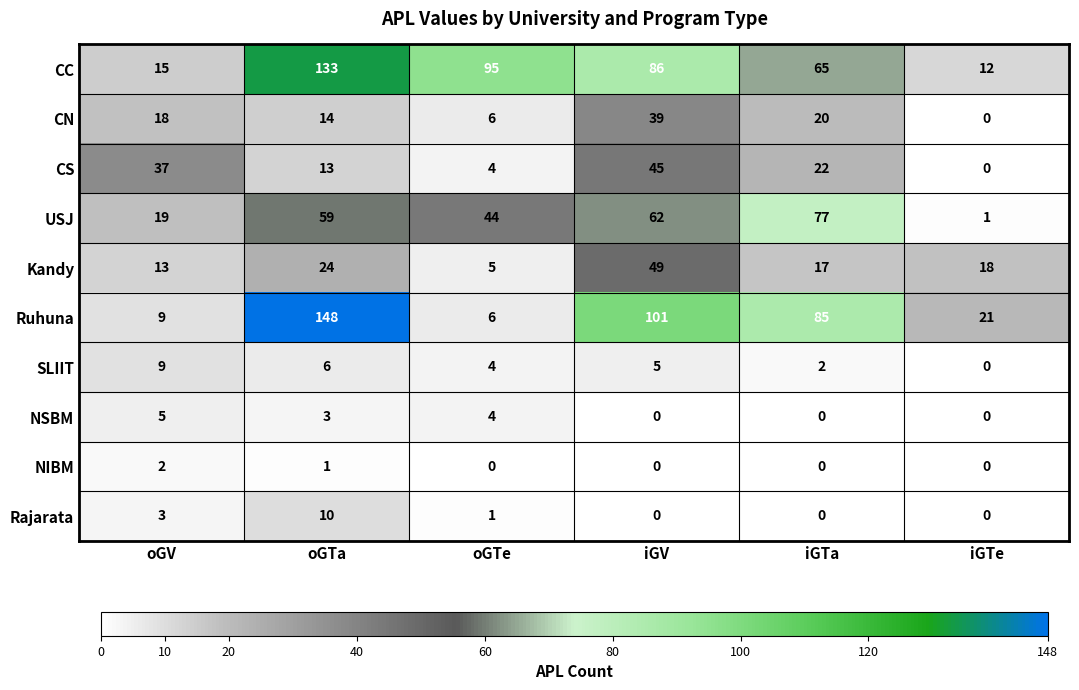

Which label corresponds to the largest value in the chart?

oGTa